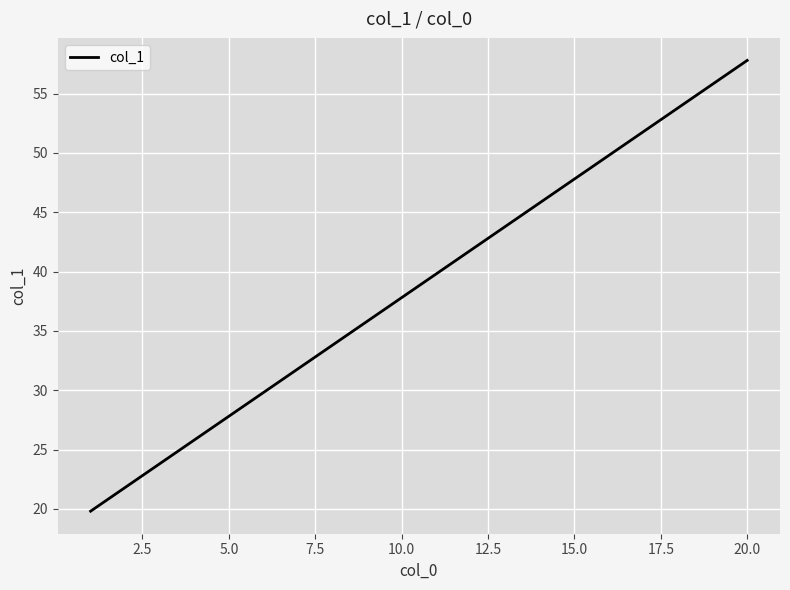

How many categories are shown in the chart?

20